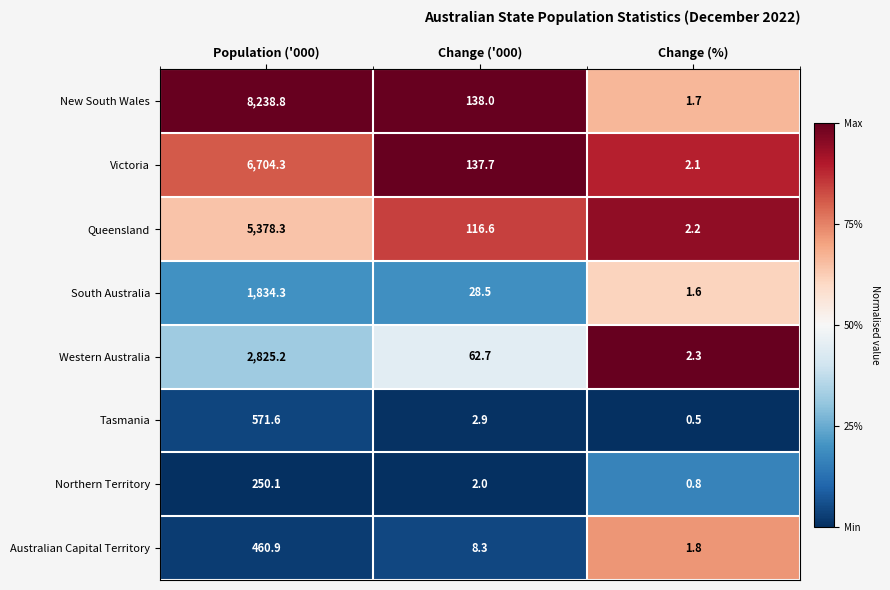

At how many categories does at least one series exceed 0?

3